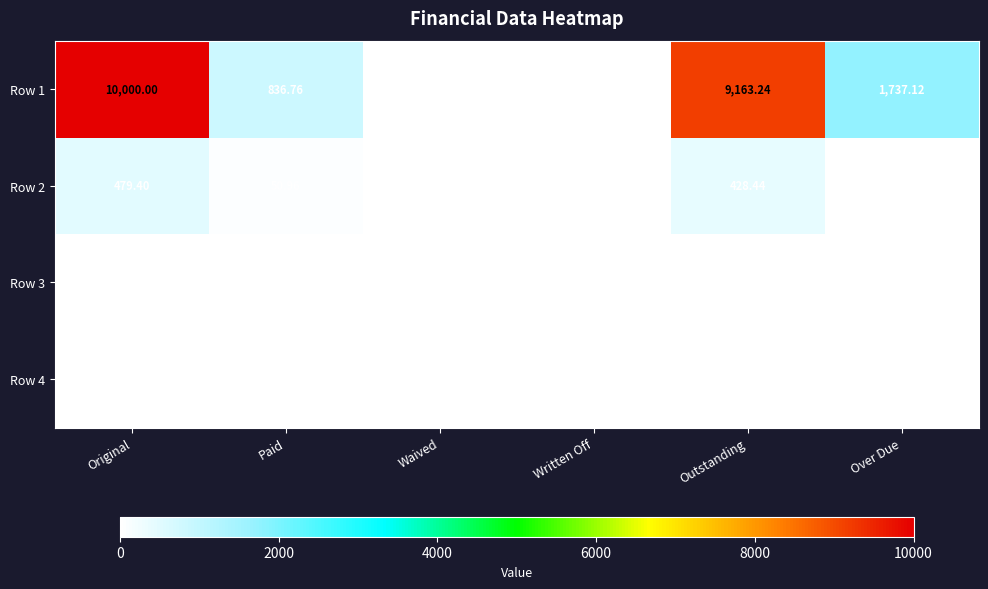

At which category is the sum across all series the highest?

Original